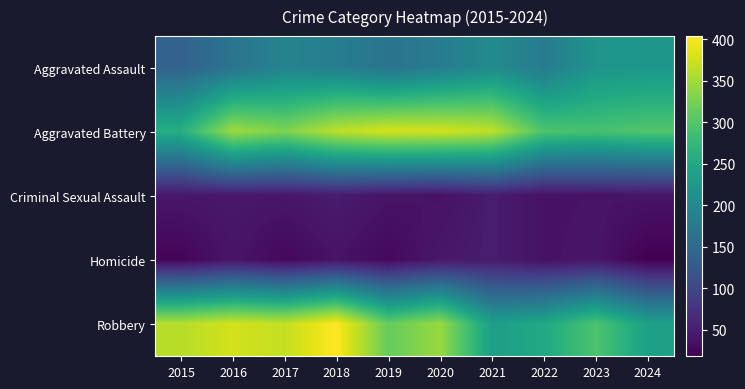

At 2016, list the series in order from largest to smallest.

Robbery, Aggravated Battery, Aggravated Assault, Criminal Sexual Assault, Homicide